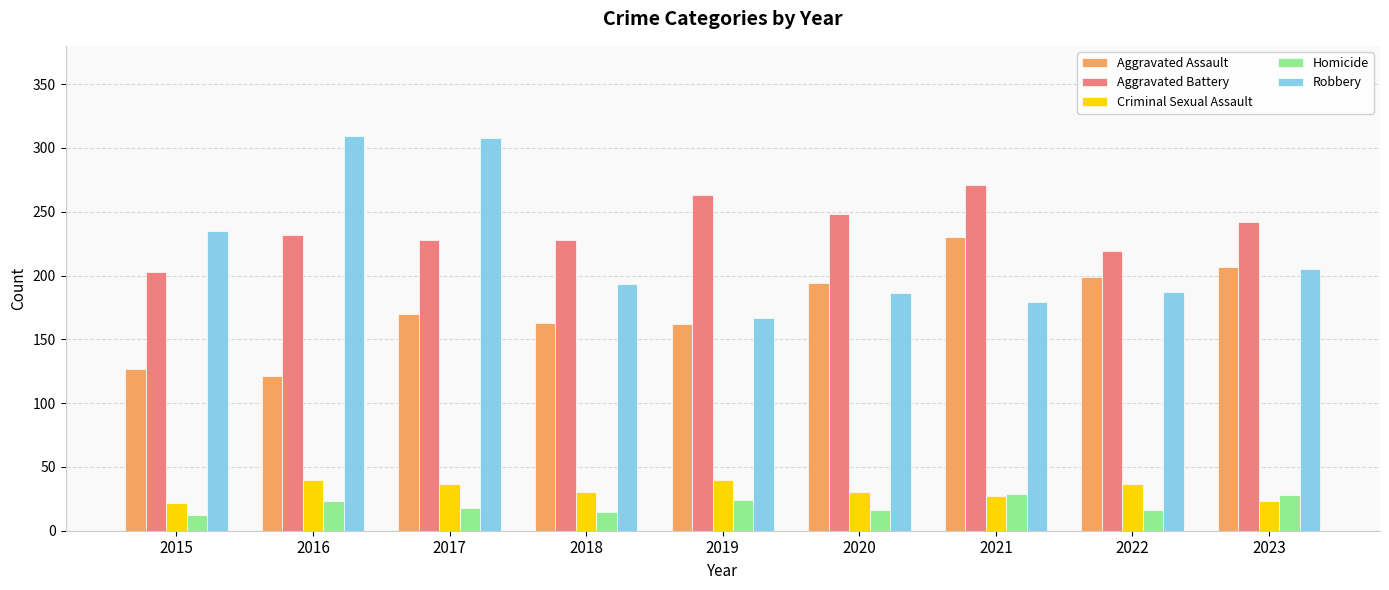

List the series in order of their peak value, highest first.

Robbery, Aggravated Battery, Aggravated Assault, Criminal Sexual Assault, Homicide